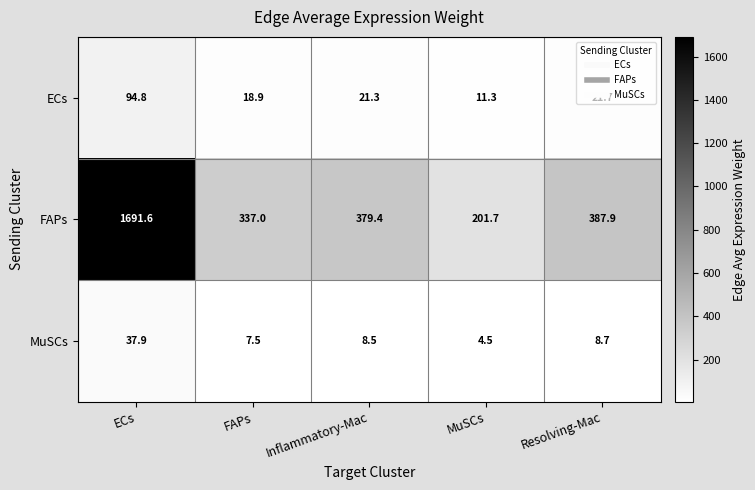

Where does the ECs series first go above 21?

ECs